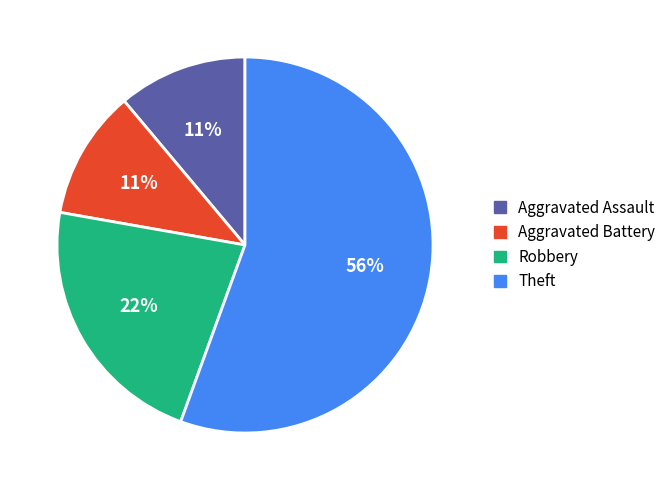

To the nearest percent, what percentage of the pie is Robbery?

22%